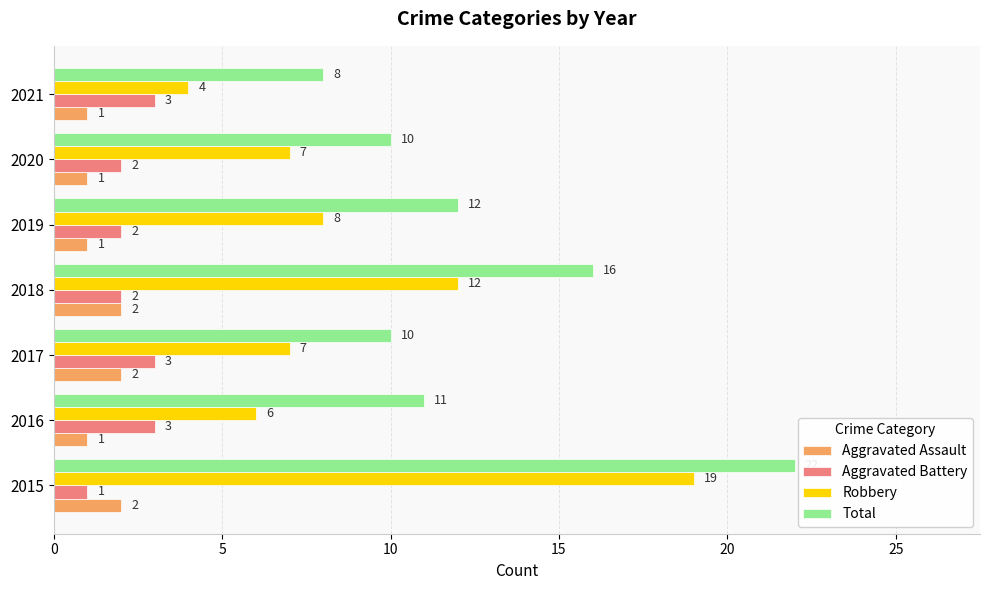

Which series has the largest total across all categories?

Total